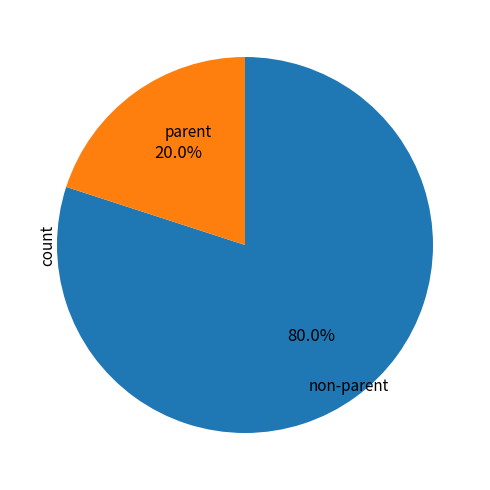

Count the number of slices in the pie.

2